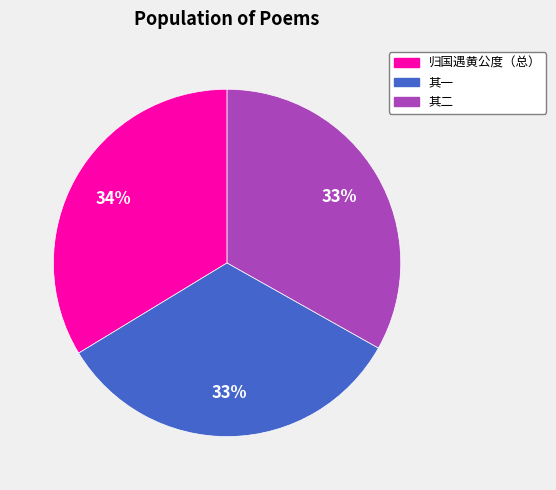

To the nearest percent, what is the average slice percentage?

33%